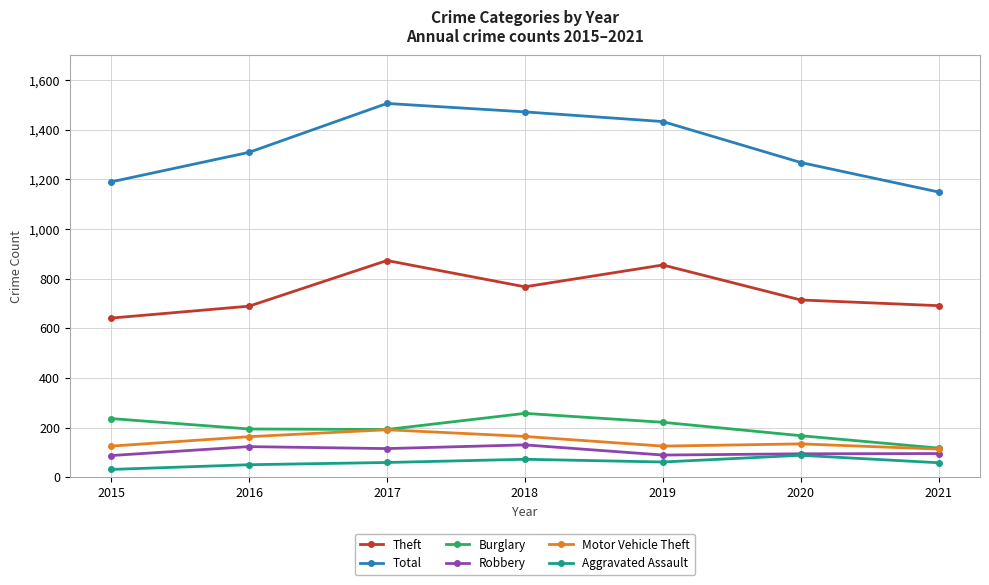

What is the difference between the maximum and minimum values in the Aggravated Assault series?

57